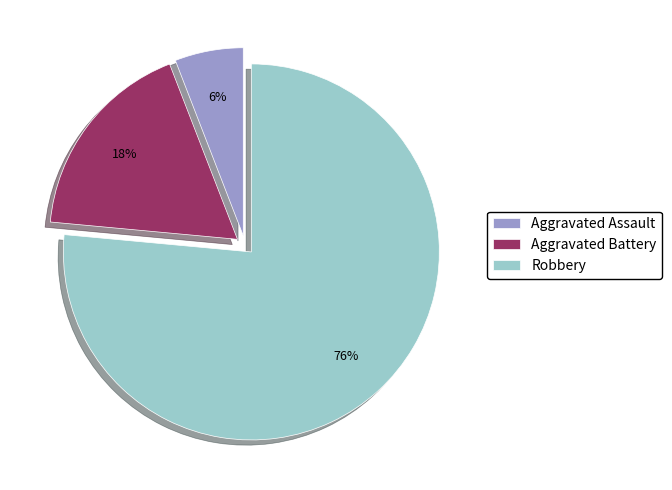

Between Aggravated Battery and Aggravated Assault, which is larger?

Aggravated Battery